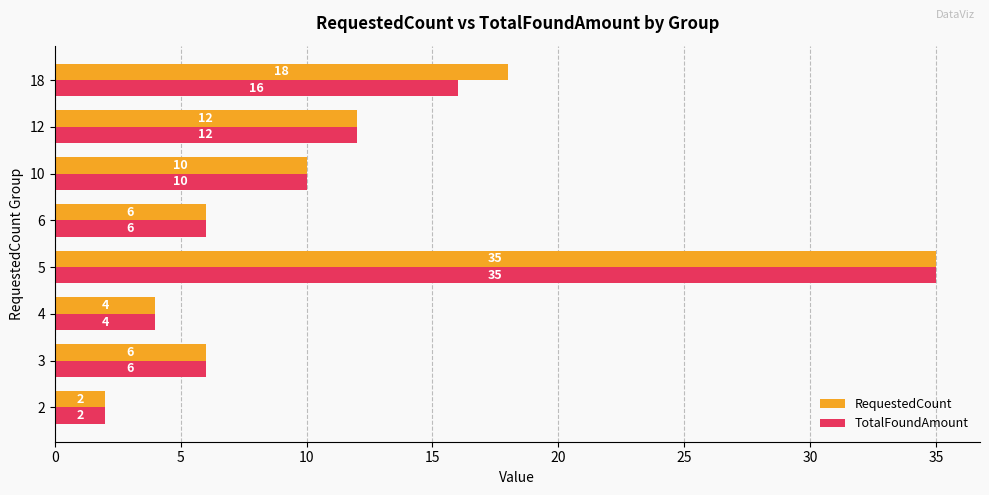

What is the difference between the maximum and second lowest values in the TotalFoundAmount series?

31